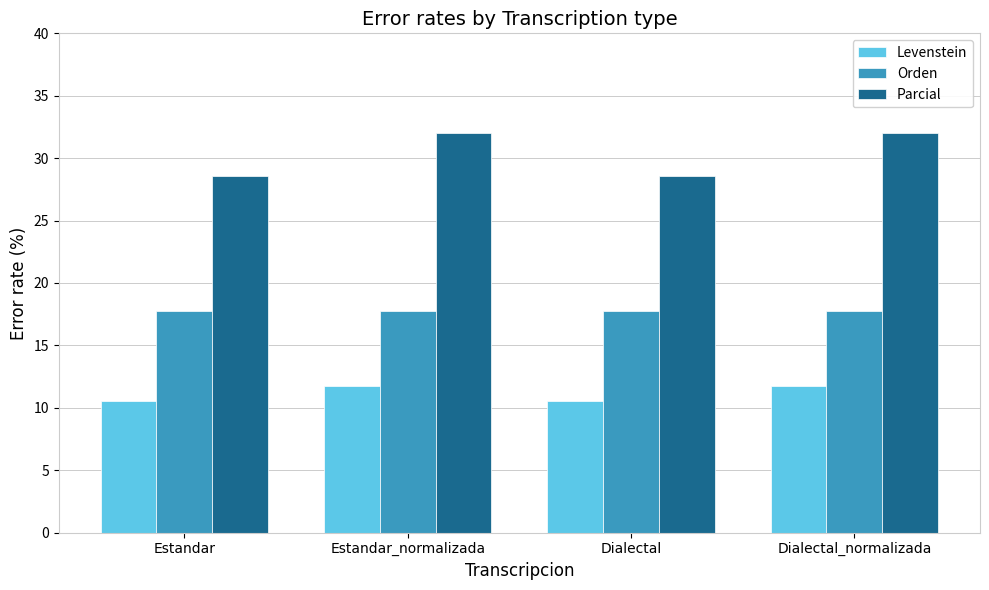

What is the total value across all series at Dialectal_normalizada?

61.5